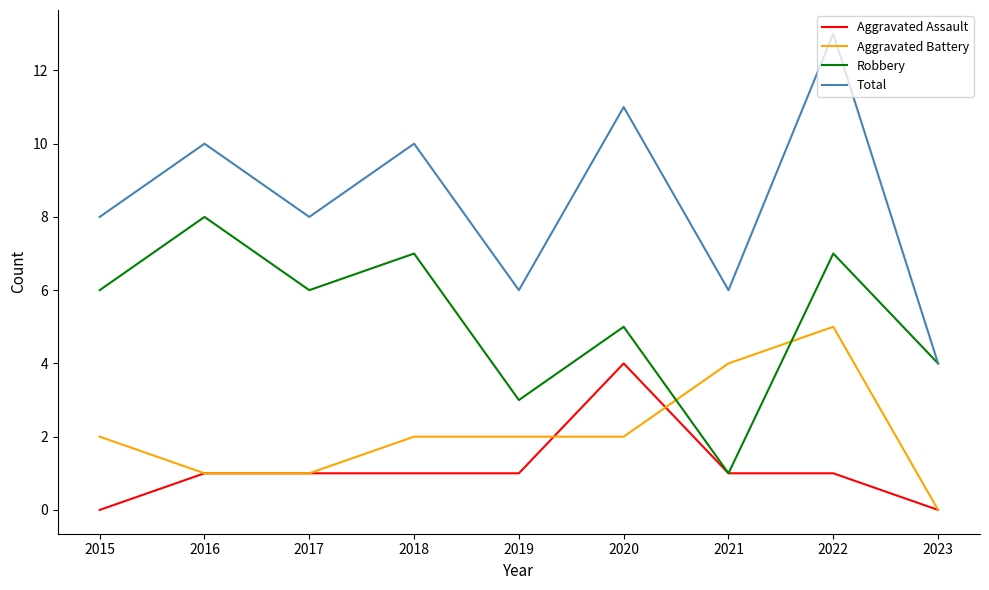

True or false: Aggravated Battery has more than 0 interior local peaks.

True